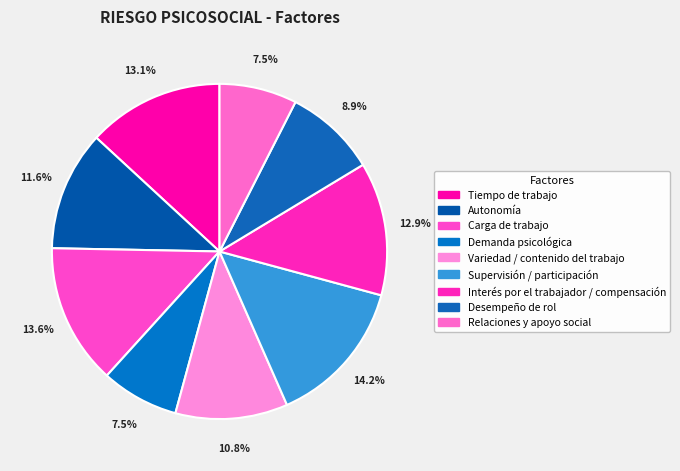

To the nearest percent, what is the difference between the Demanda psicológica and Desempeño de rol slice percentages?

1%